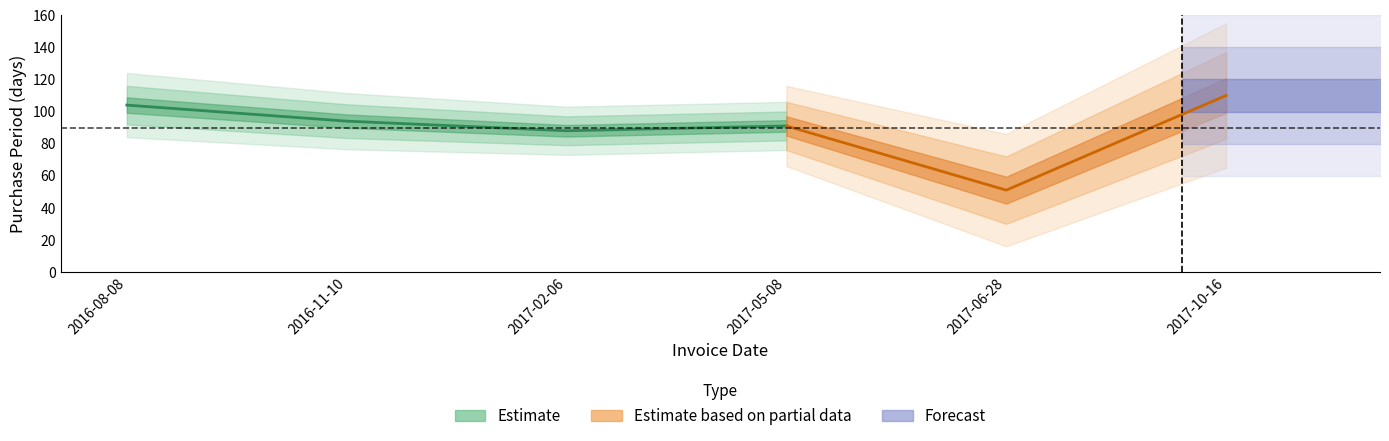

What is the sum of the values at 2017-05-08 and 2016-11-10?

185